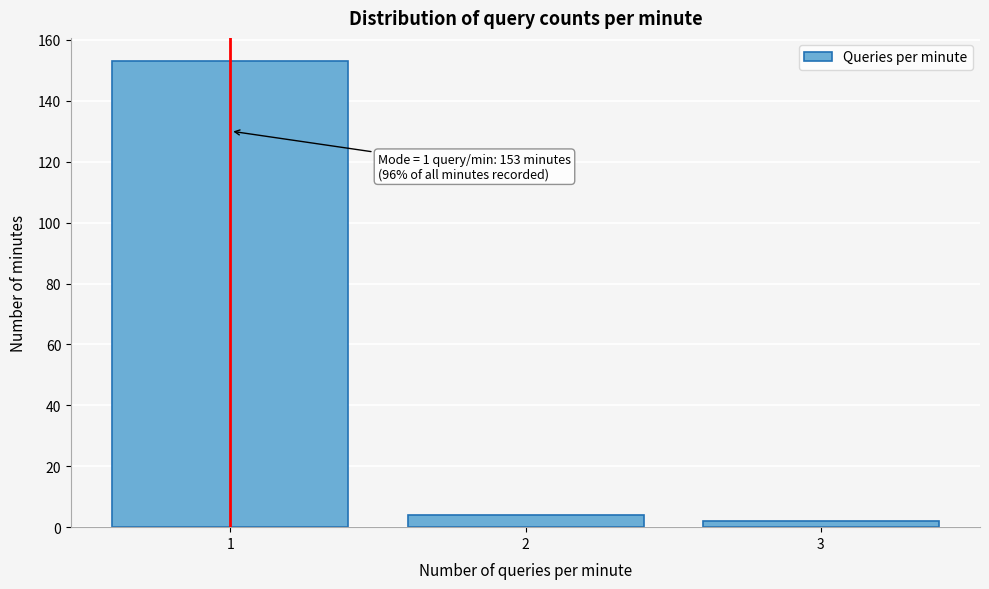

Reading right to left, transcribe all the data shown in this chart.

3=2	2=4	1=153